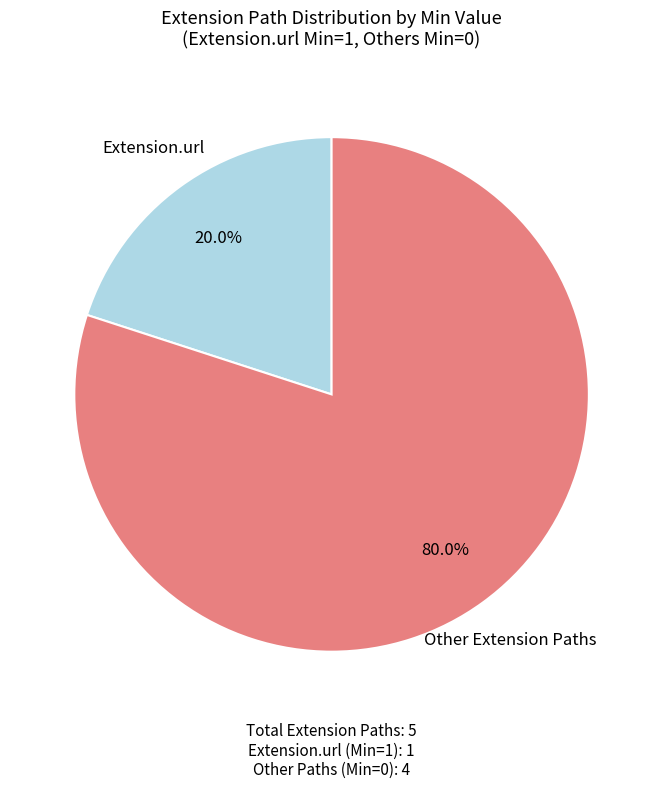

Count the number of slices in the pie.

2